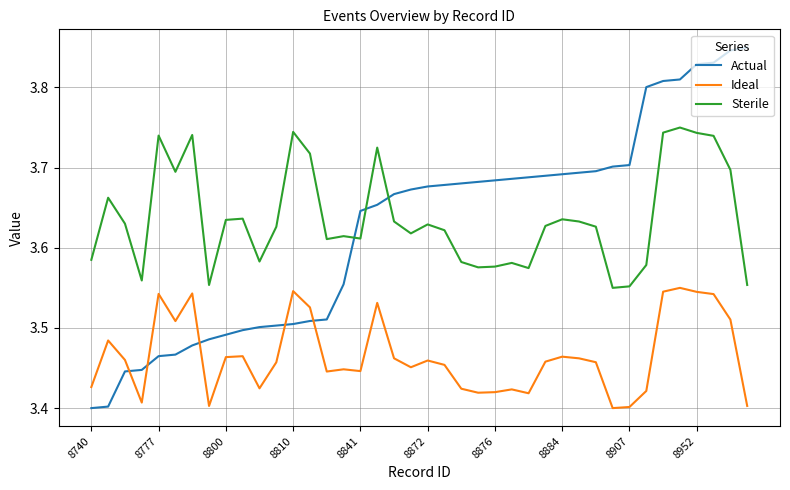

Which series has the largest range (max minus min)?

Actual